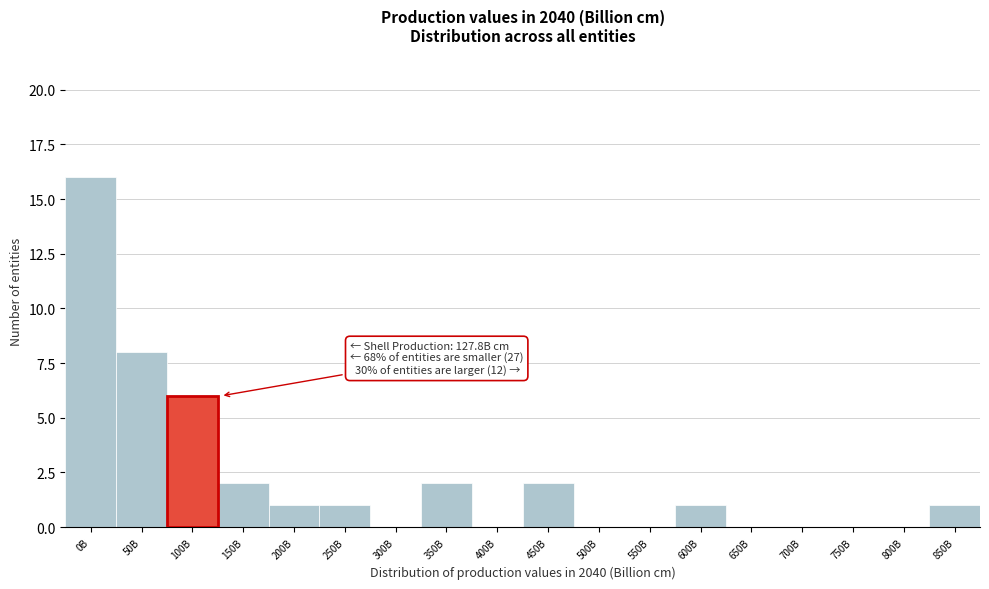

Reading right to left, list all the values displayed in this chart.

850B=1	800B=0	750B=0	700B=0	650B=0	600B=1	550B=0	500B=0	450B=2	400B=0	350B=2	300B=0	250B=1	200B=1	150B=2	100B=6	50B=8	0B=16